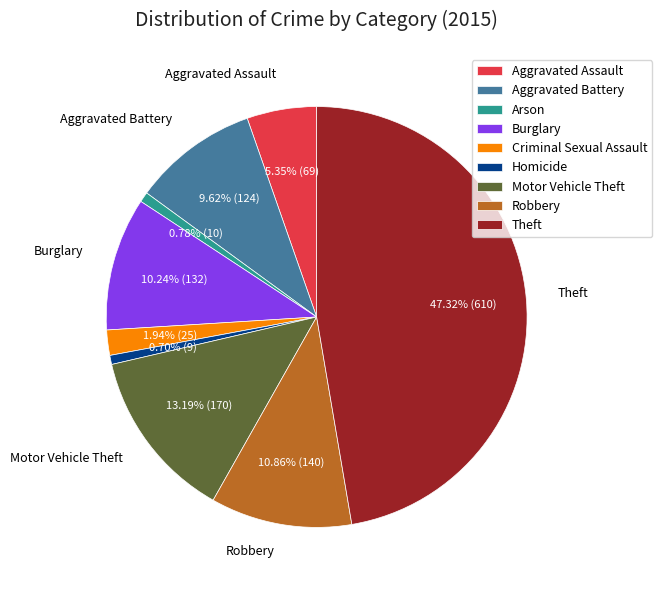

To the nearest percent, what portion does Burglary represent?

10%